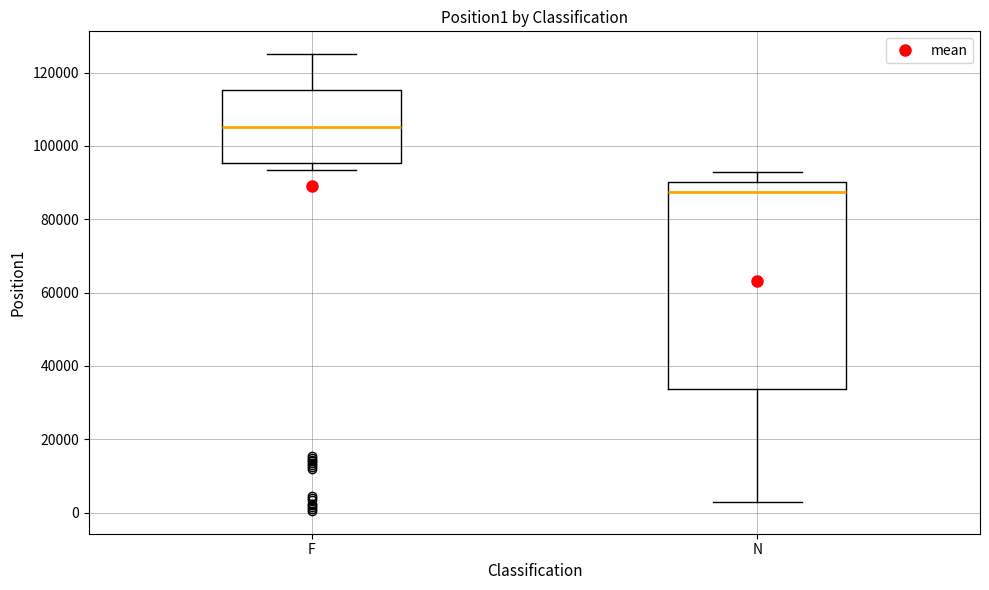

Comparing the boxes themselves (not the whiskers), which one is the tallest?

N